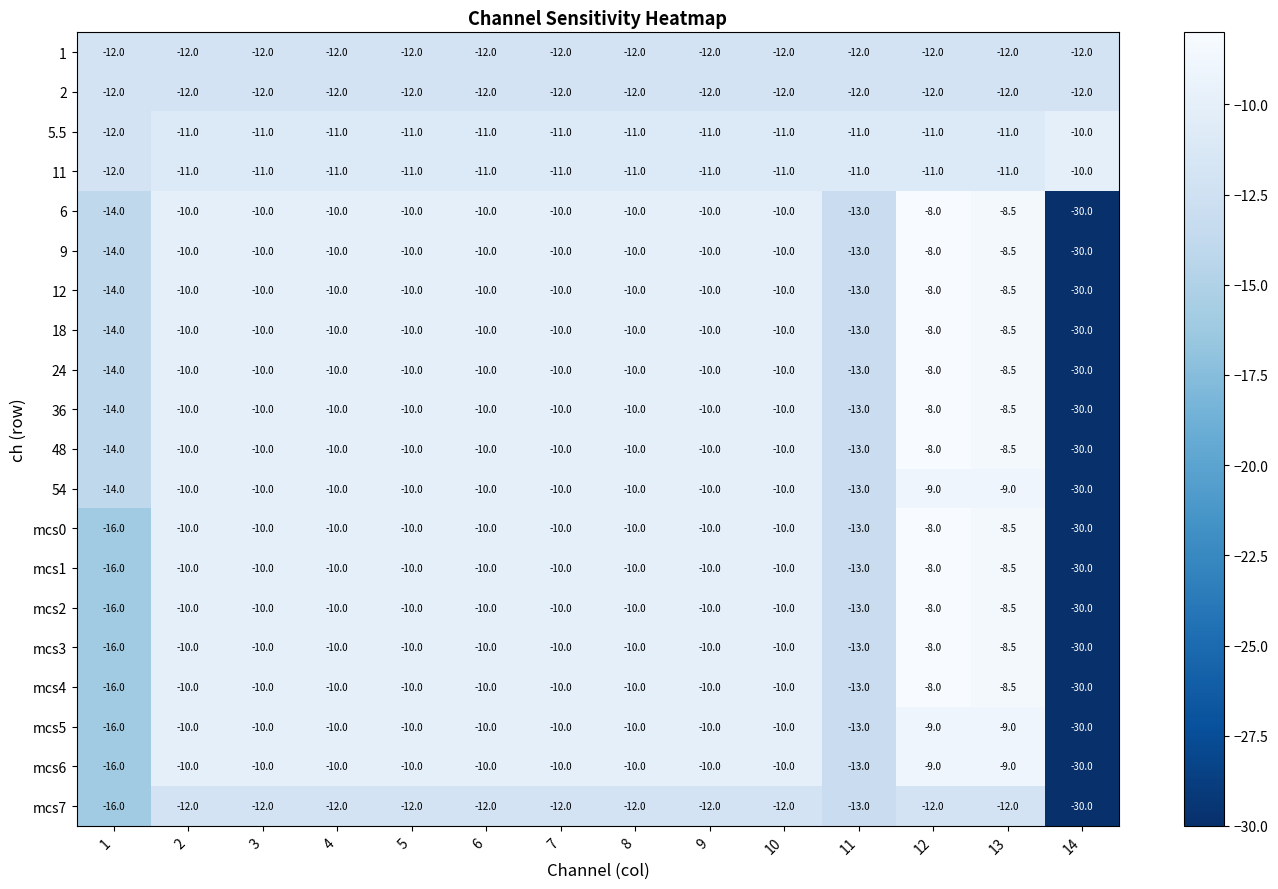

How many values in the mcs7 series are below -12?

3